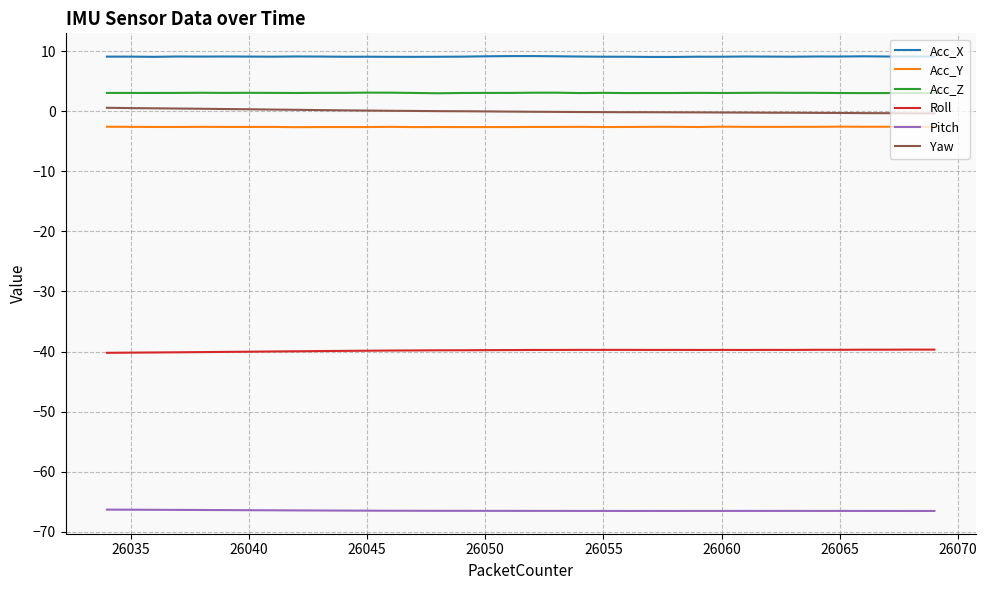

Which series has the largest total across all categories?

Acc_X